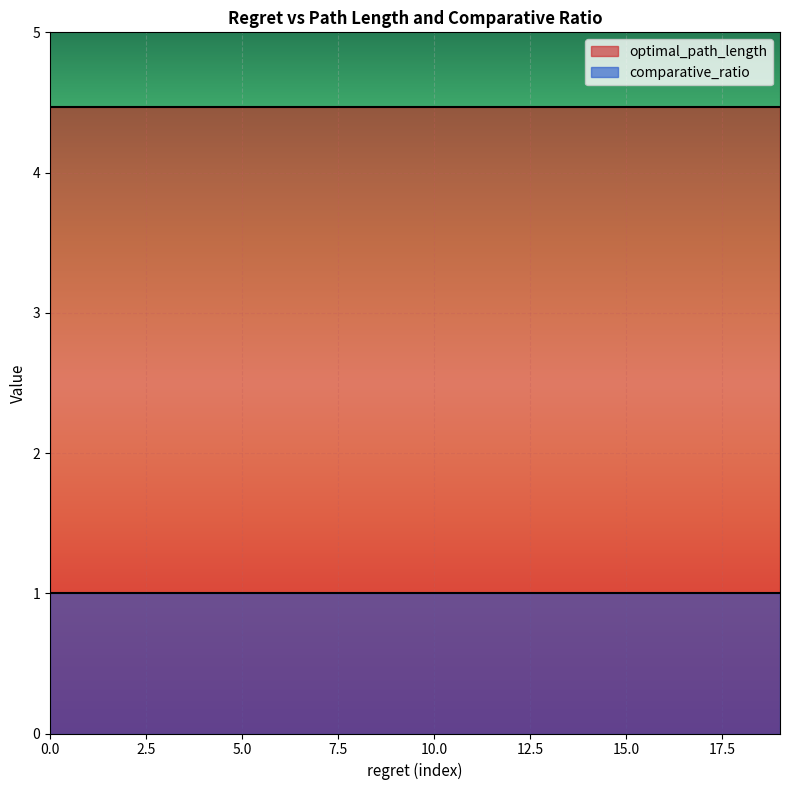

What are all the series names shown in the legend?

optimal_path_length, comparative_ratio